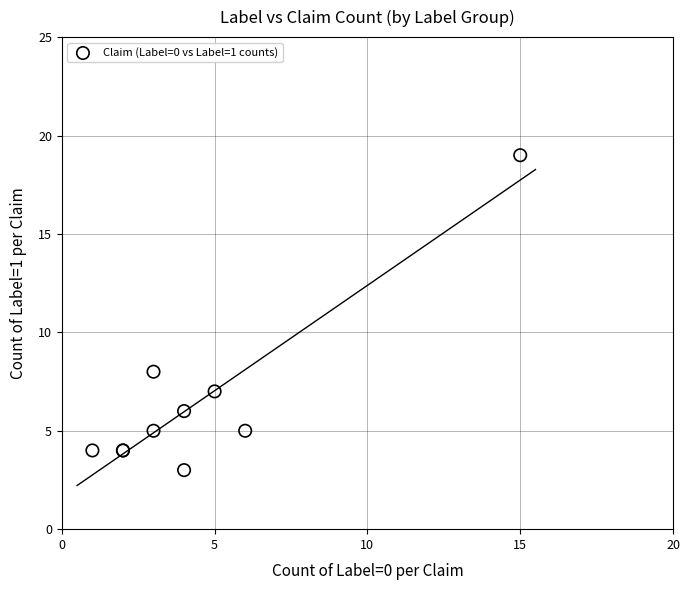

What Y value in the scatter plot is closest to 11?

8